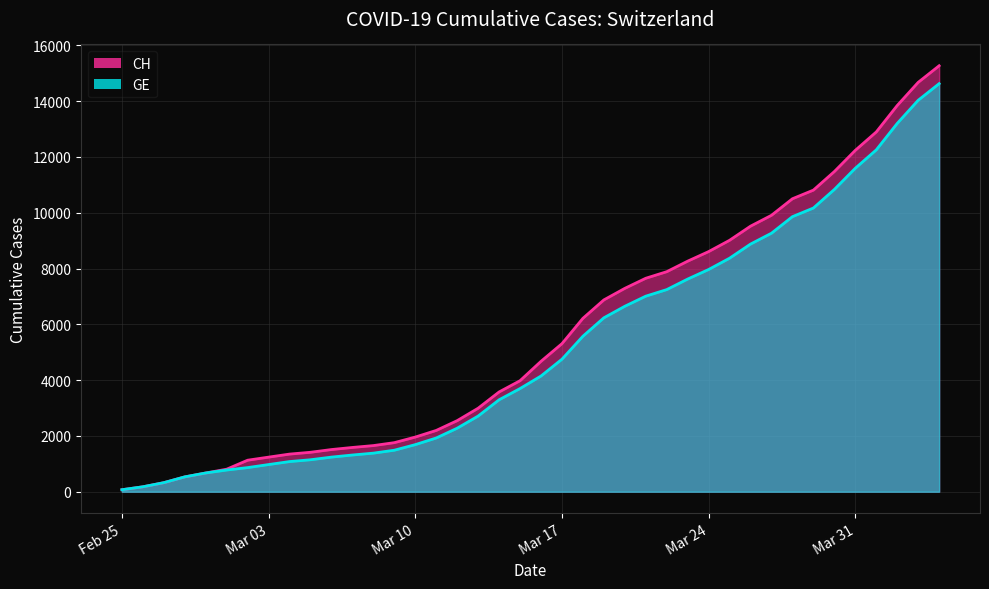

Reading left to right, list all the values displayed in this chart.

CH: 72	177	325	532	672	808	1130	1240	1349	1414	1512	1587	1654	1759	1959	2197	2548	2993	3576	3979	4674	5307	6215	6875	7289	7651	7886	8264	8607	9012	9518	9908	10501	10810	11476	12236	12894	13843	14672	15267
GE: 72	177	325	532	672	778	865	974	1081	1146	1241	1316	1383	1488	1688	1926	2277	2712	3295	3698	4147	4750	5573	6233	6647	7009	7244	7622	7965	8370	8876	9266	9859	10168	10834	11594	12252	13201	14030	14625